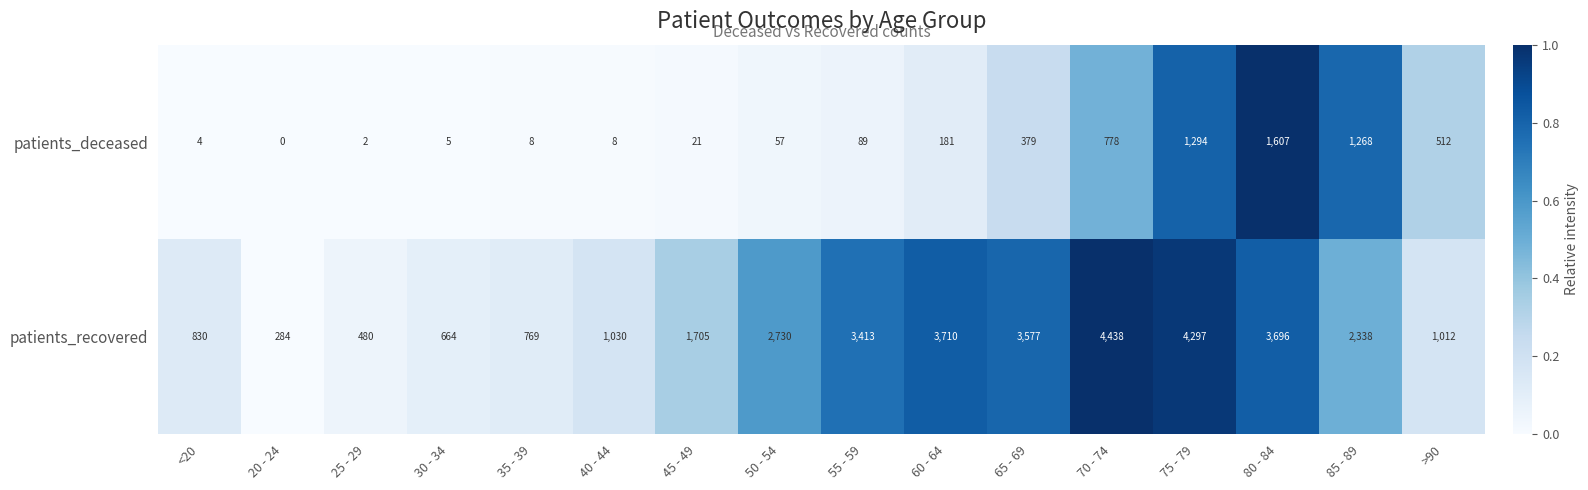

Which series has the widest spread of values?

patients_recovered